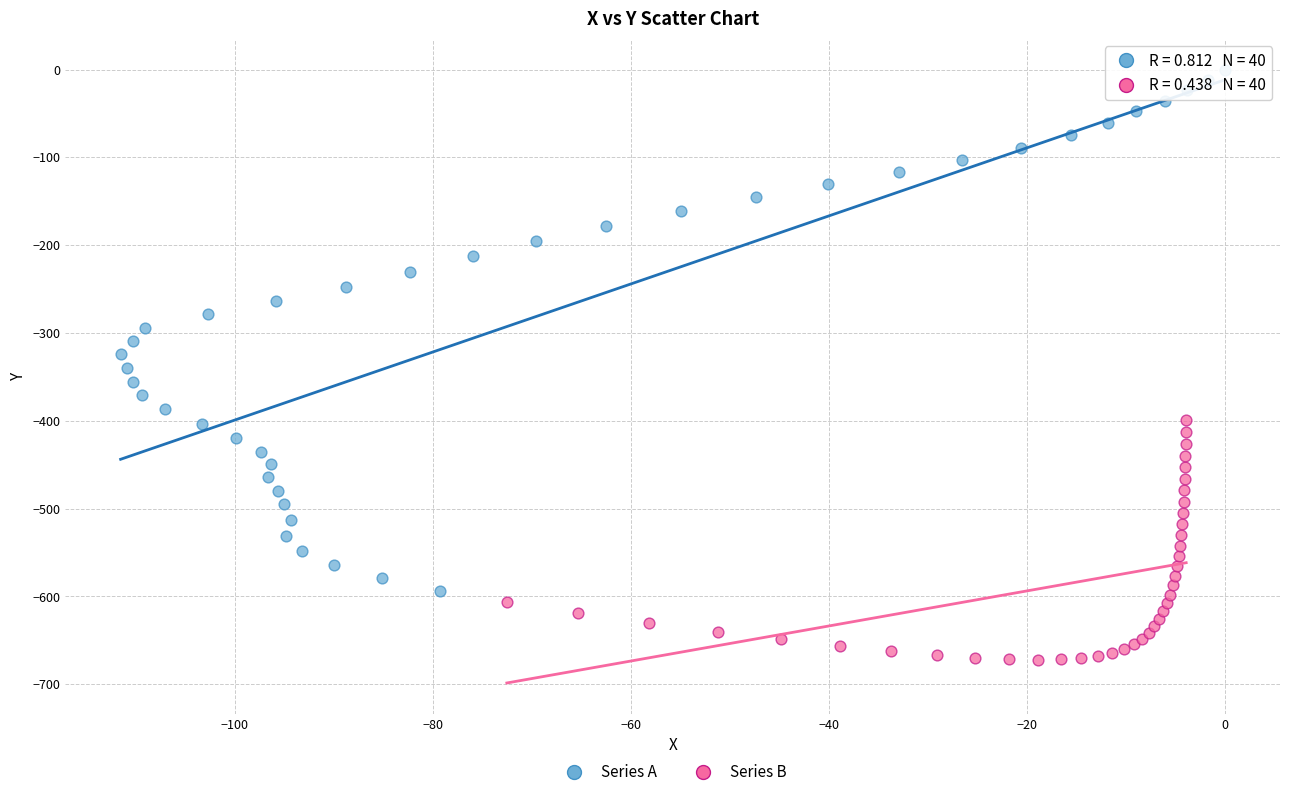

Which series reaches the minimum Y coordinate?

Series B